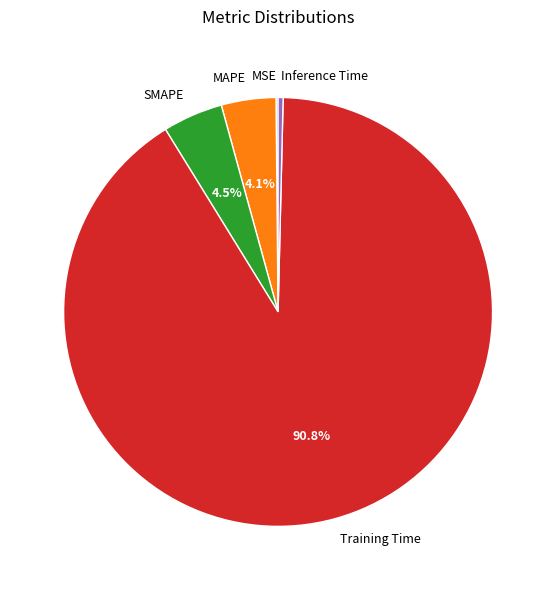

Does any single category account for the majority?

Yes